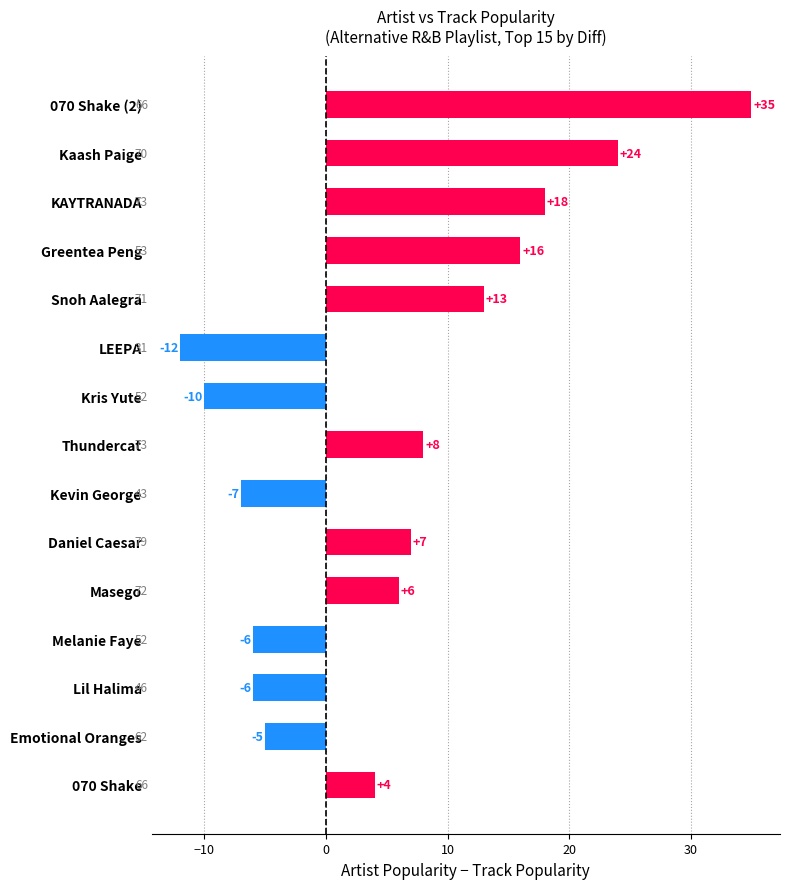

What is the maximum value shown in the chart?

35